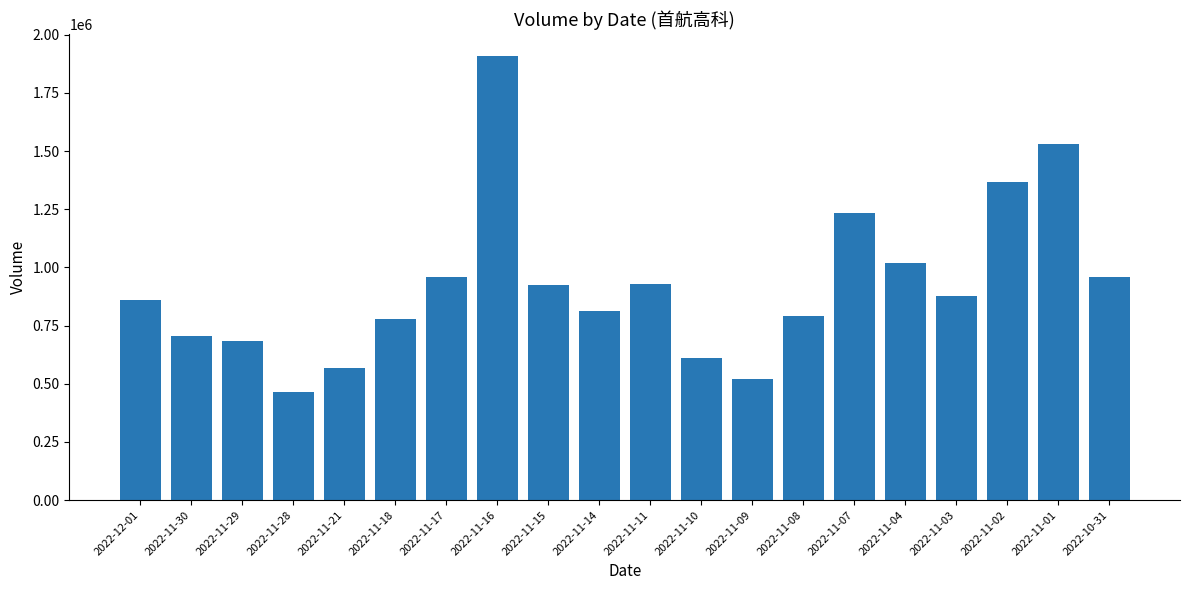

The value at 2022-11-04 is 1019536. True or false?

True